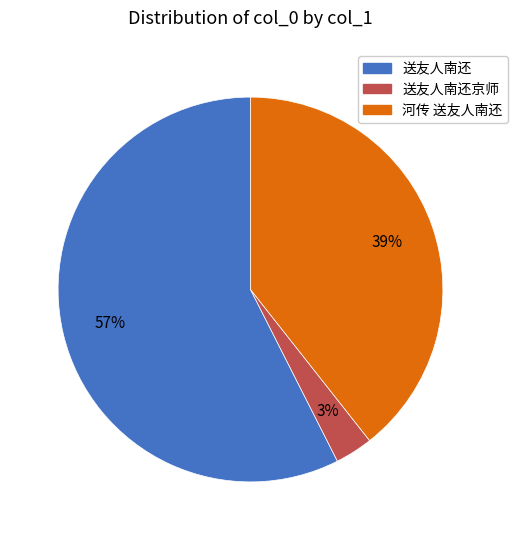

Is there any slice that represents more than half of the pie?

Yes